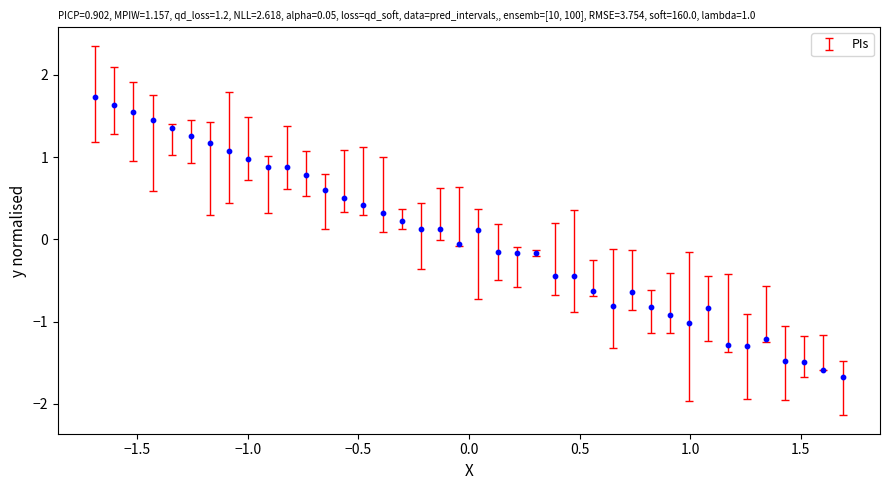

What is the range of X values (max minus min)?

3.4